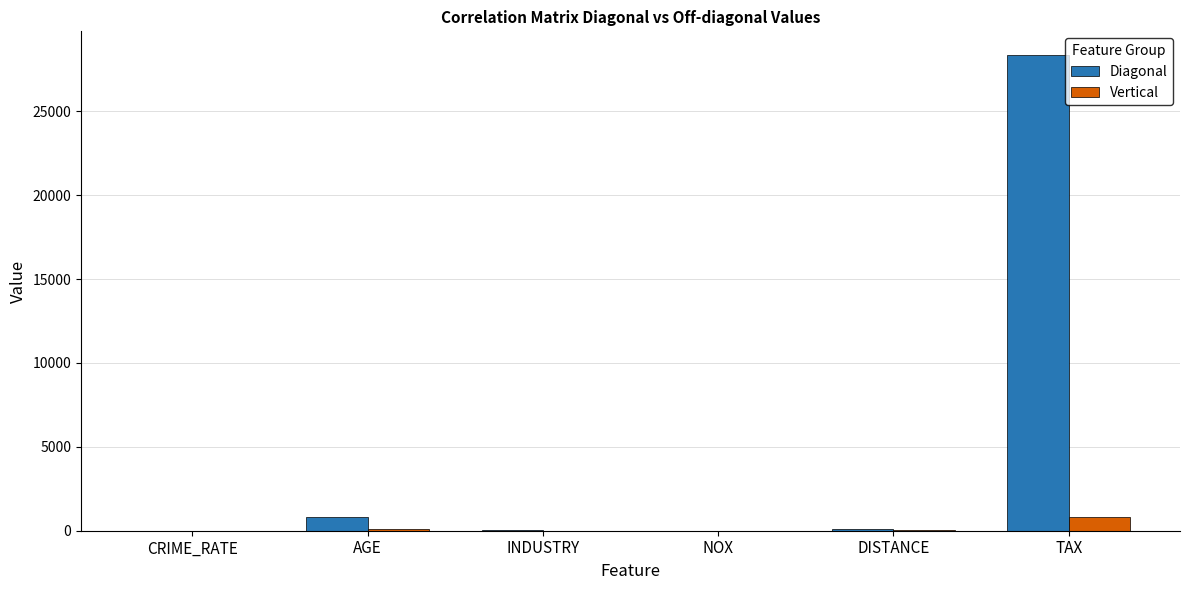

At which category is the sum across all series the highest?

TAX